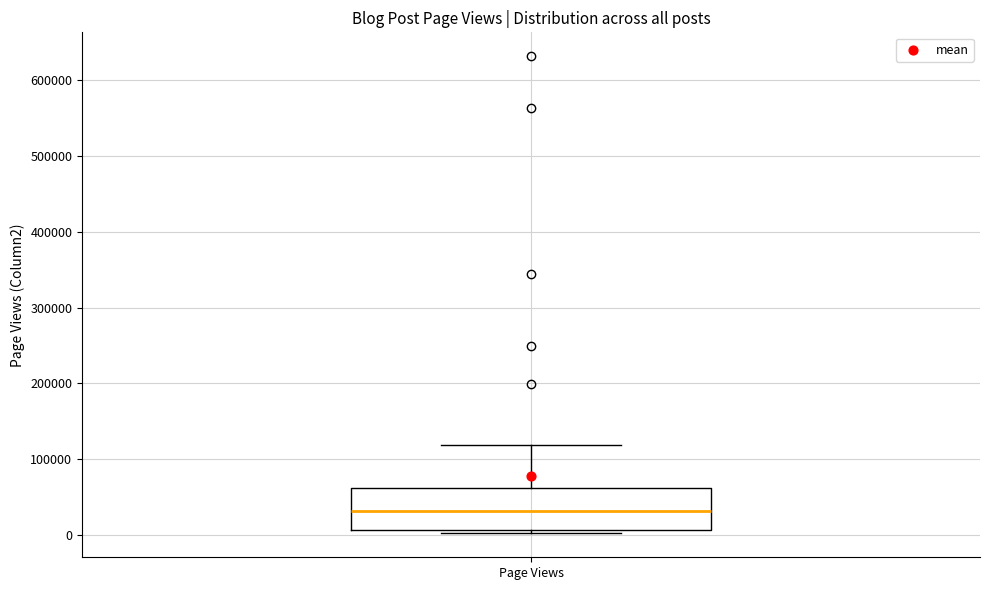

Read this box plot against the y-axis: the position of the median line, the range covered by the box, and the ends of both whiskers. The values are not printed on the chart, so give them approximately, as read against the axis.

median 30000, box 10000 to 60000, whiskers 0 to 120000